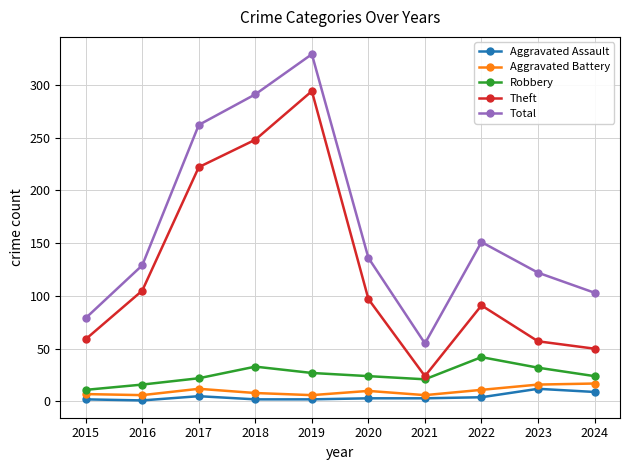

How many interior local peaks does the Theft series have?

2